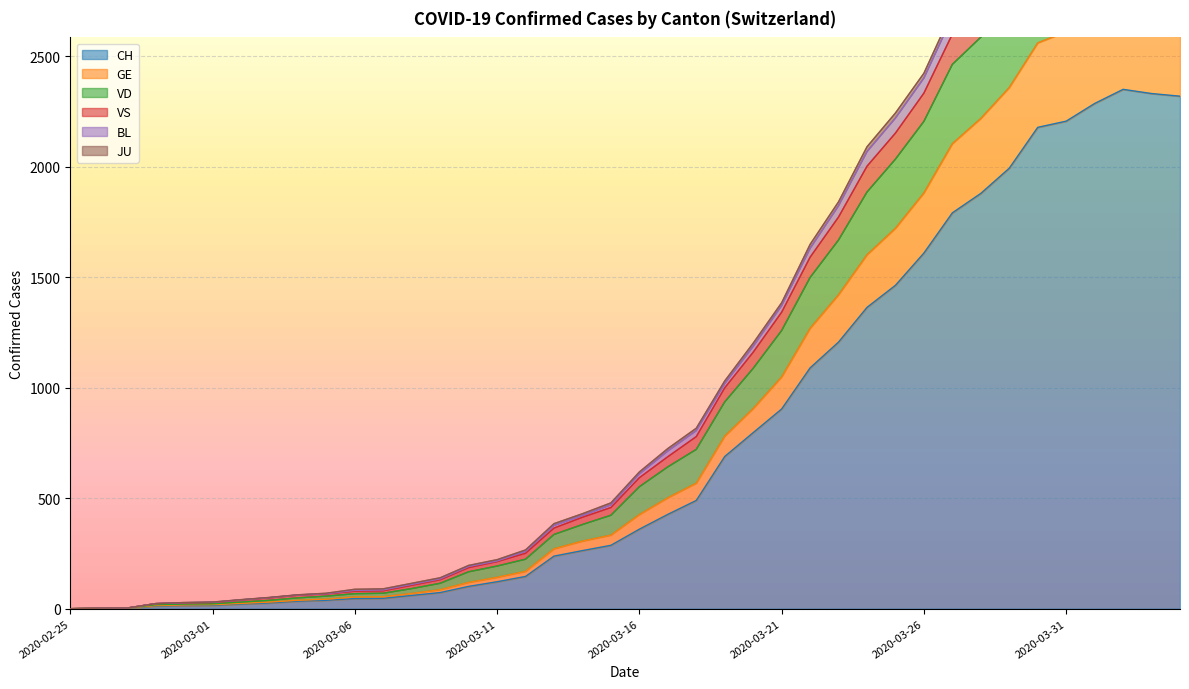

Reading left to right, extract all data points from this chart.

CH: 0	1	2	12	14	15	21	26	34	38	46	47	60	73	101	122	146	238	263	287	360	427	490	689	797	904	1090	1207	1364	1464	1610	1792	1880	1994	2179	2207	2287	2351	2332	2320
GE: 0	2	3	14	17	18	24	30	38	43	53	54	69	86	119	142	169	271	306	333	426	502	568	781	906	1049	1269	1421	1602	1722	1882	2105	2219	2359	2561	2612	2693	2775	2756	2741
VD: 0	2	3	23	28	30	41	51	63	70	88	90	115	140	196	222	266	385	430	479	619	725	817	1031	1202	1385	1649	1842	2091	2244	2424	2705	2831	3008	3200	3261	3340	3408	3380	3358
VS: 0	2	3	23	27	29	40	50	62	68	83	85	110	135	191	216	260	377	422	470	610	714	806	1019	1188	1372	1631	1824	2069	2221	2402	2680	2804	2980	3172	3232	3311	3379	3352	3331
BL: 0	2	3	23	26	28	39	49	61	67	79	81	106	131	186	213	251	365	414	458	593	688	779	1000	1161	1342	1591	1773	2003	2153	2334	2601	2729	2881	3086	3144	3225	3298	3270	3258
JU: 0	2	3	18	21	22	30	38	49	57	68	70	91	115	167	193	224	336	381	423	552	642	721	936	1088	1259	1499	1669	1886	2035	2206	2464	2587	2729	2934	2993	3080	3153	3125	3110